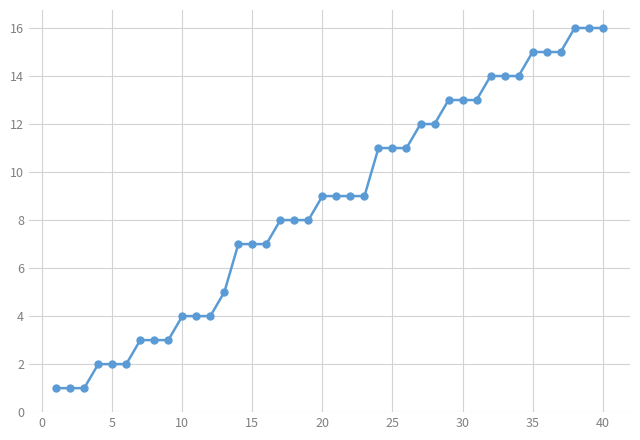

What is the difference between the maximum and minimum values?

15